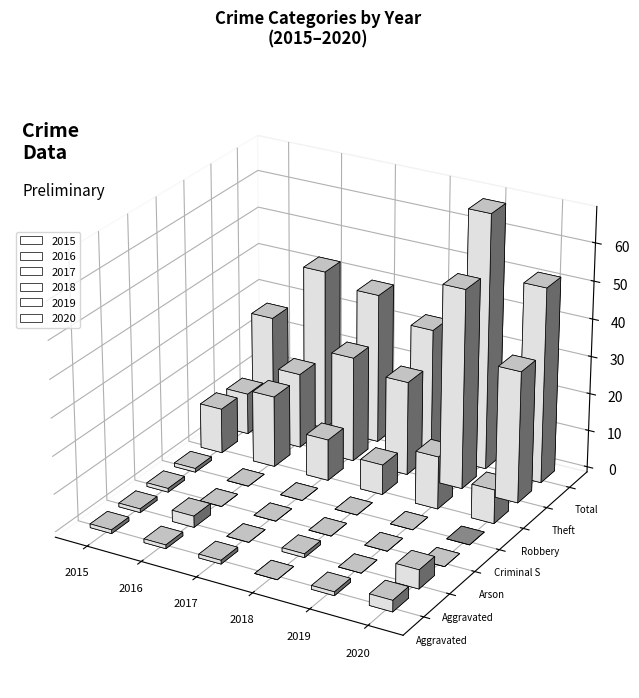

Where does the 2017 series first go above 1?

Robbery